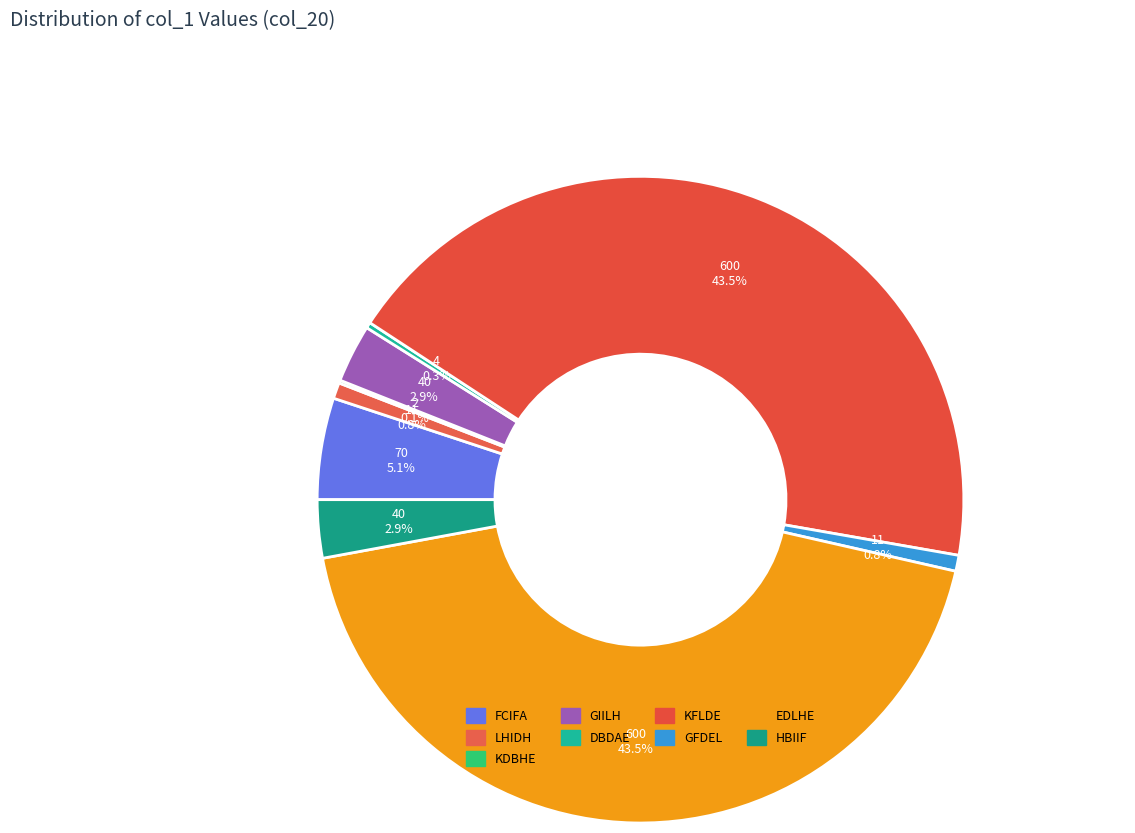

To the nearest percent, what is the difference between the largest and smallest slice percentages?

44%